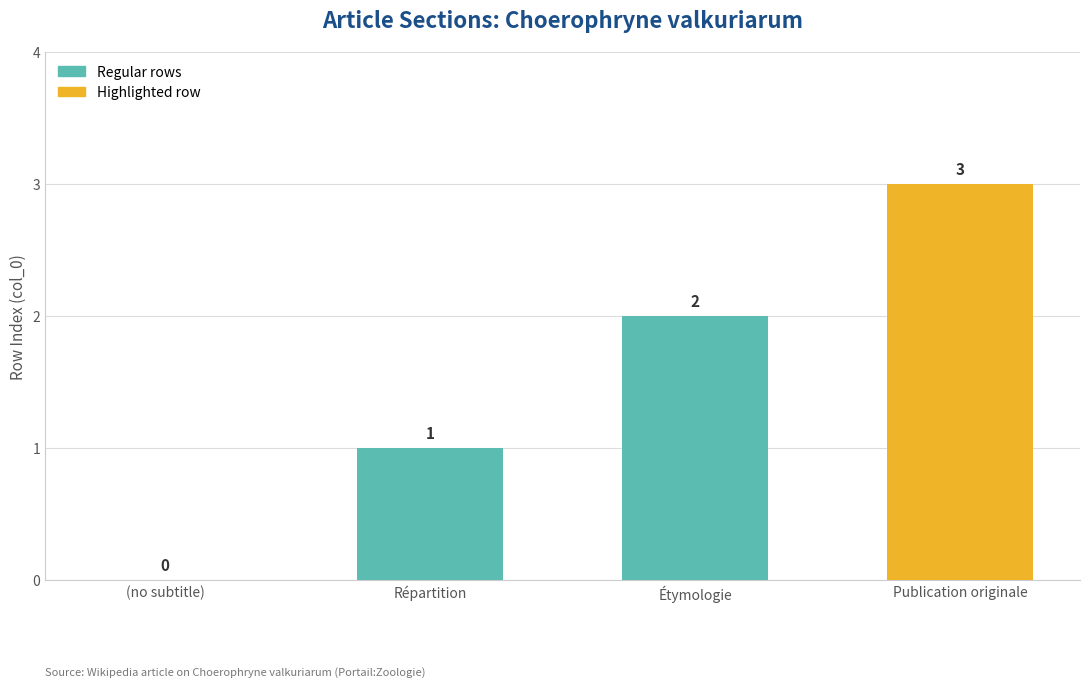

Reading left to right, transcribe all the data shown in this chart.

(no subtitle)=0	Répartition=1	Étymologie=2	Publication originale=3